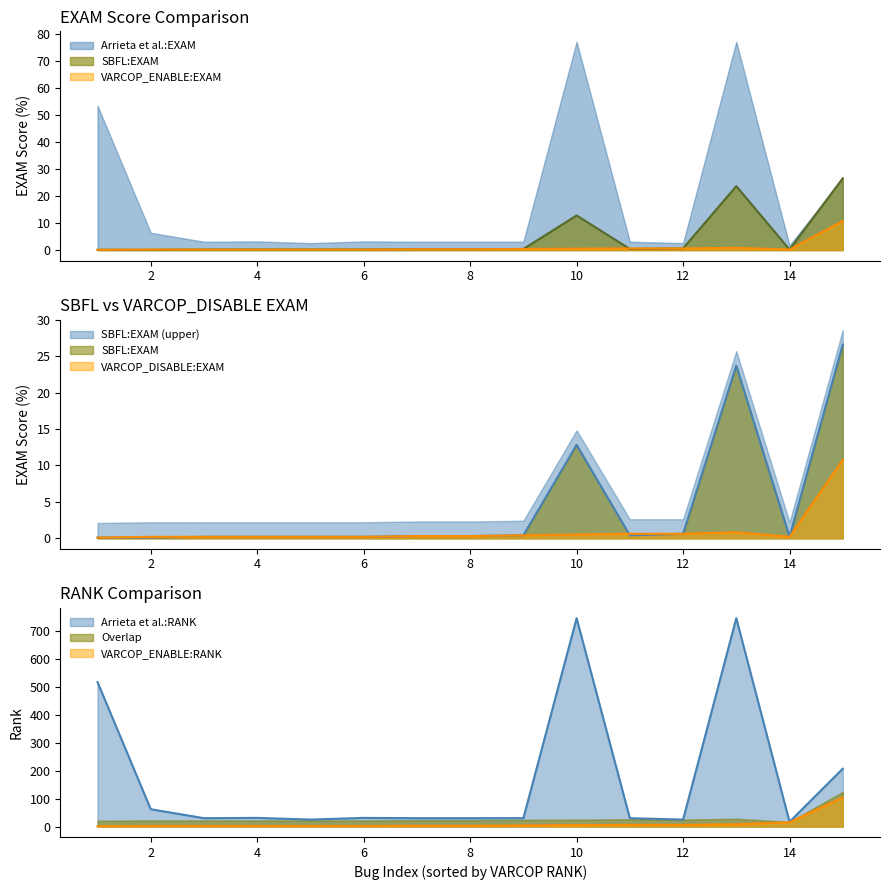

Which series has the largest total across all categories?

Arrieta et al.:RANK